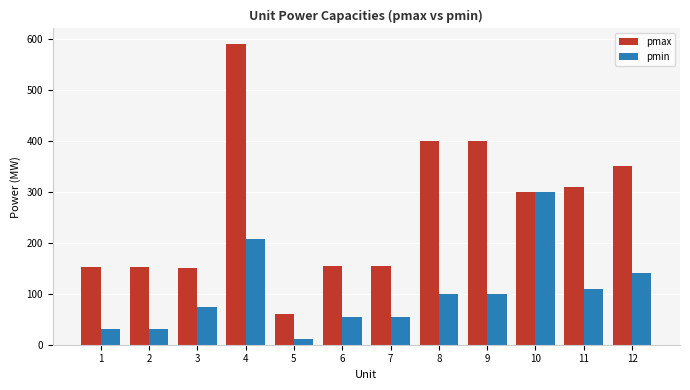

List the series in order of their peak value, lowest first.

pmin, pmax